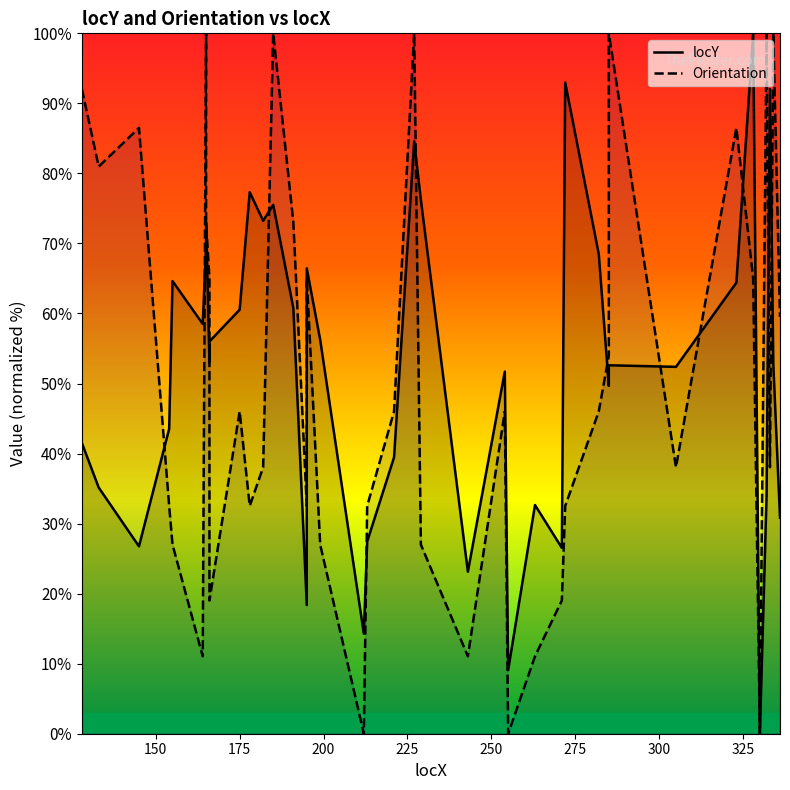

What is the label of the 39th point from the right?

150